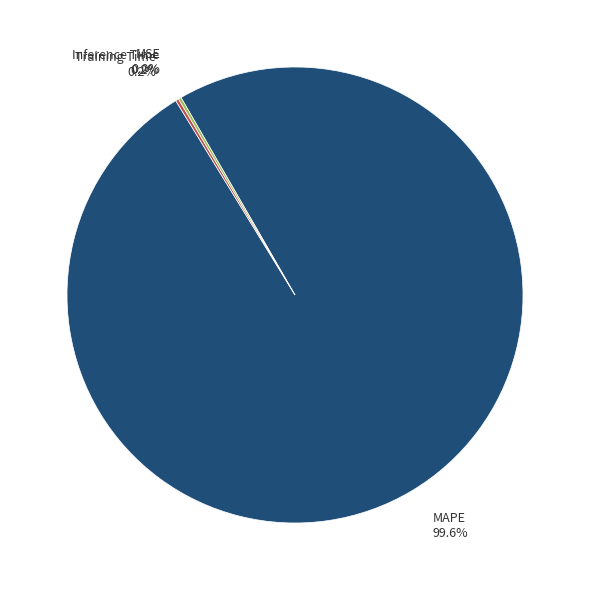

Which slice is the largest?

MAPE